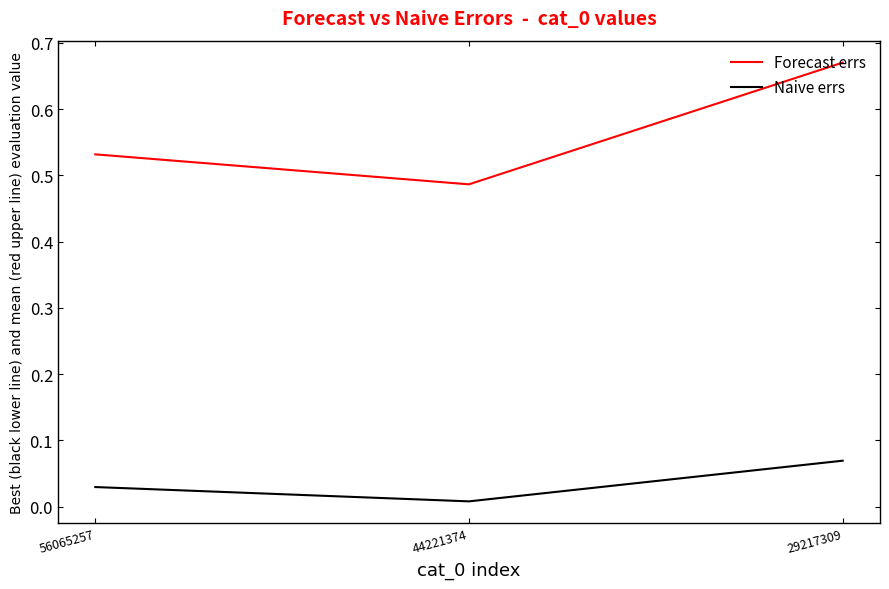

At 56065257, list the series in order from smallest to largest.

Naive errs, Forecast errs